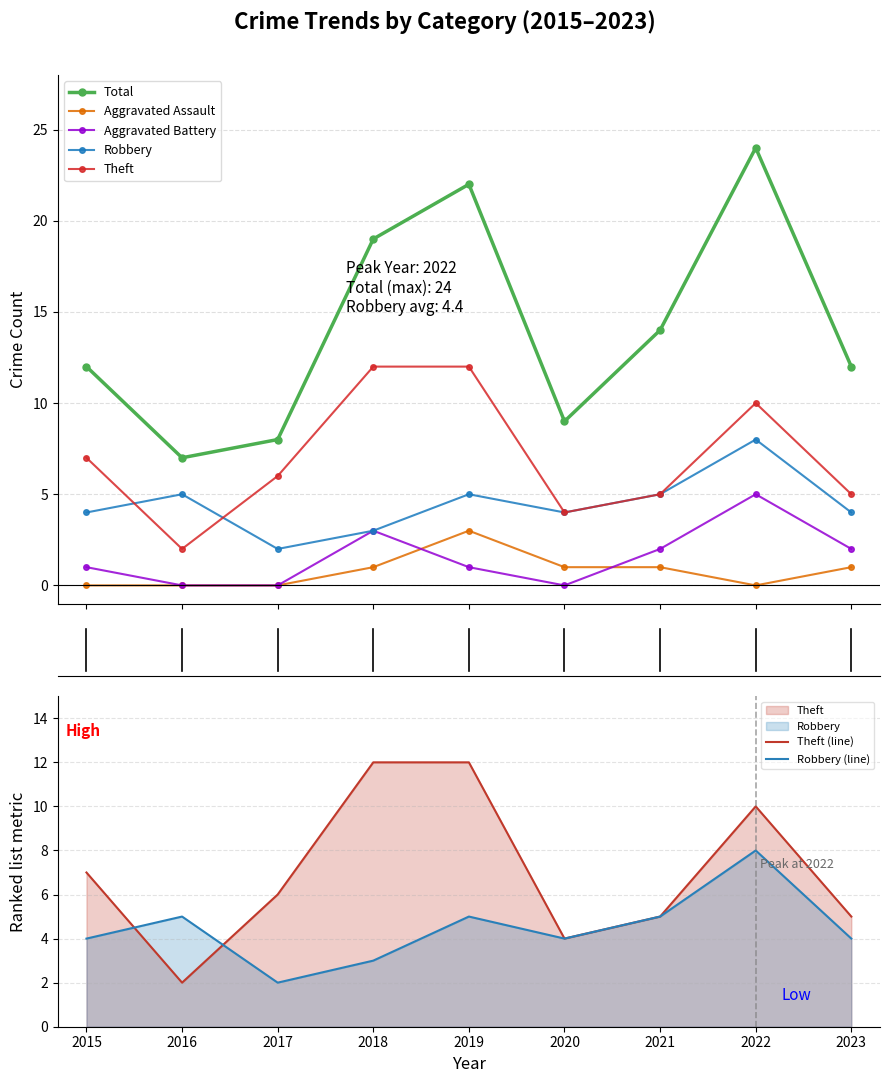

In Total, how many points are higher than both neighbors (excluding endpoints)?

2